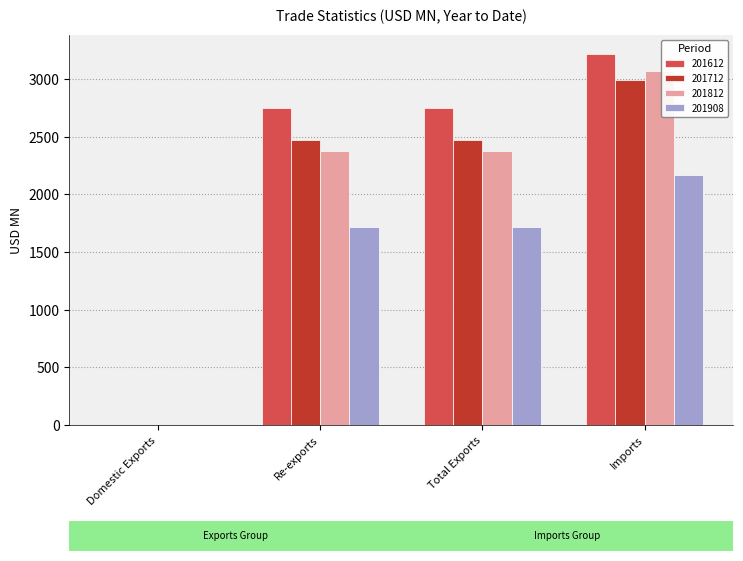

At which category does the chart reach its peak across all series?

Imports